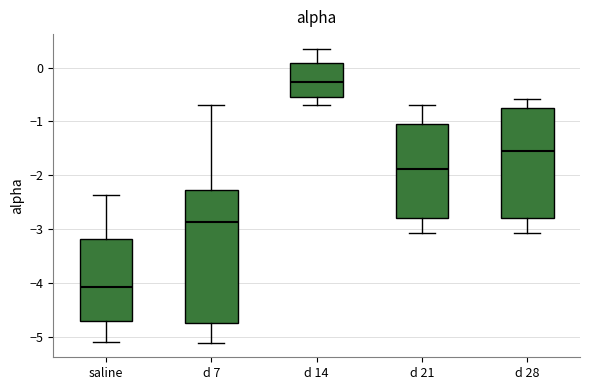

Which box is the tallest, from its lower edge to its upper edge?

d 7